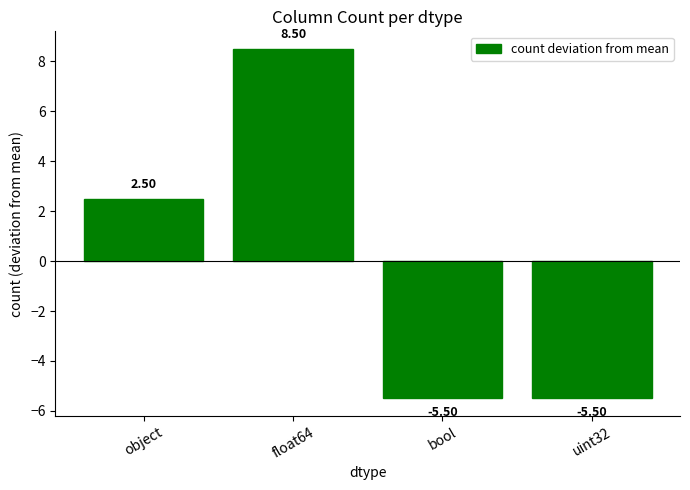

Approximately how many times larger is the value at object compared to float64?

0.3